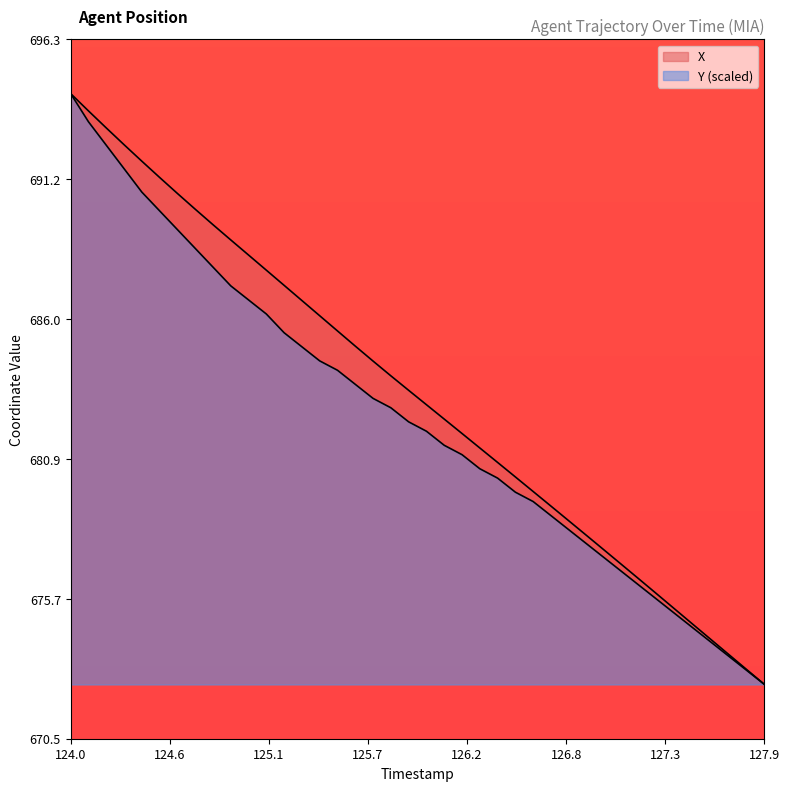

True or false: Y and X intersect in this chart.

False